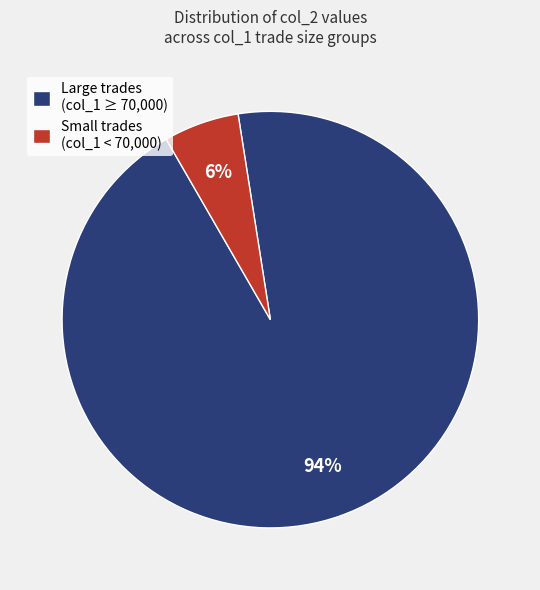

Is the sum of Large trades (col_1 ≥ 70,000) and Small trades (col_1 < 70,000) greater than half?

Yes